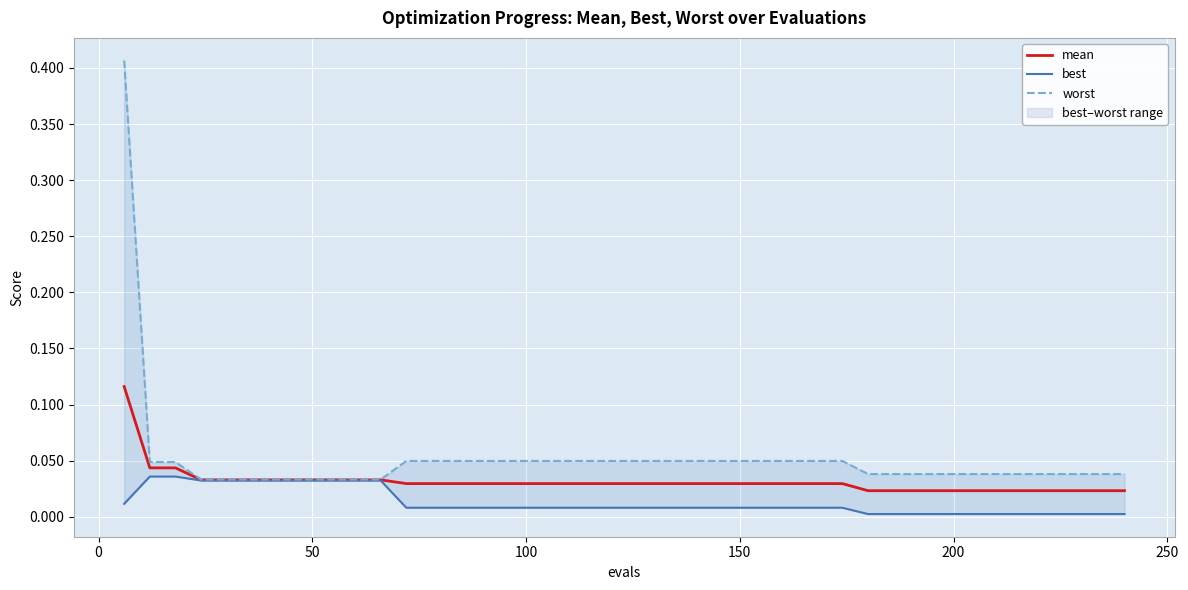

Count the number of data series in this chart.

3